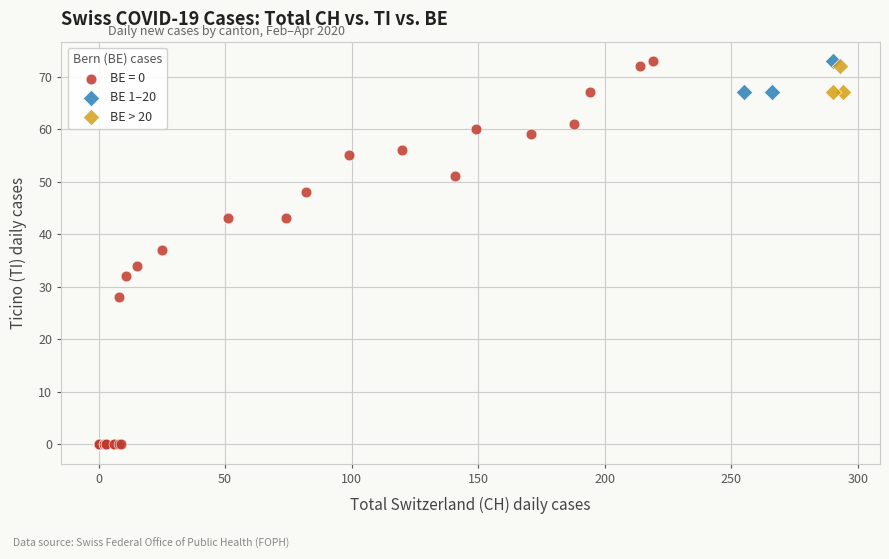

What are all the series names shown in the legend?

BE = 0, BE 1–20, BE > 20